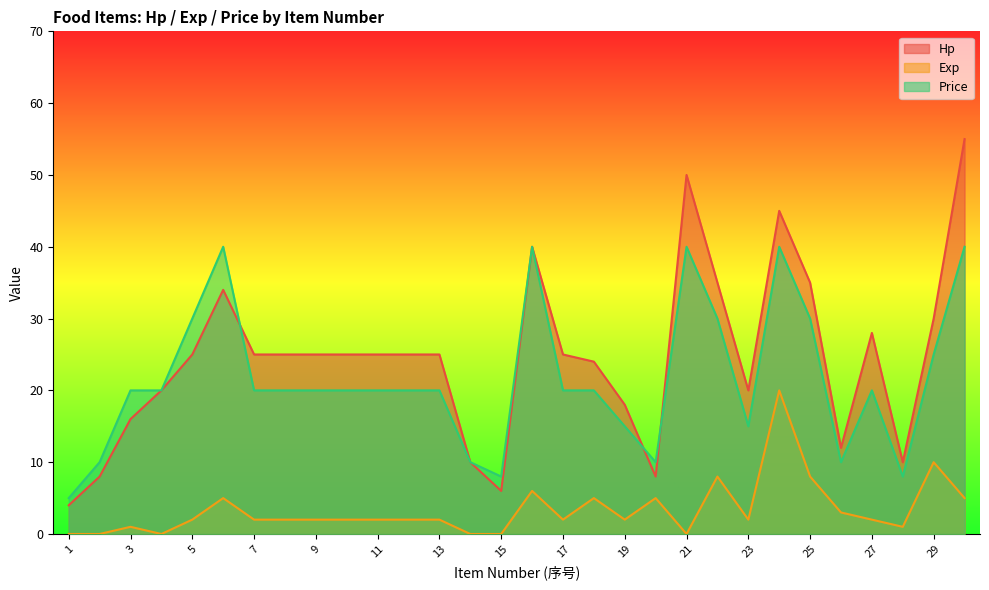

Between which two adjacent categories do Price and Hp first intersect?

6 and 7